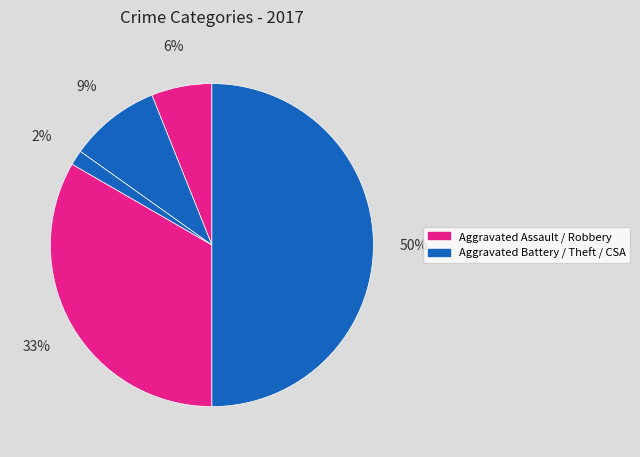

How many slices are in this pie chart?

5